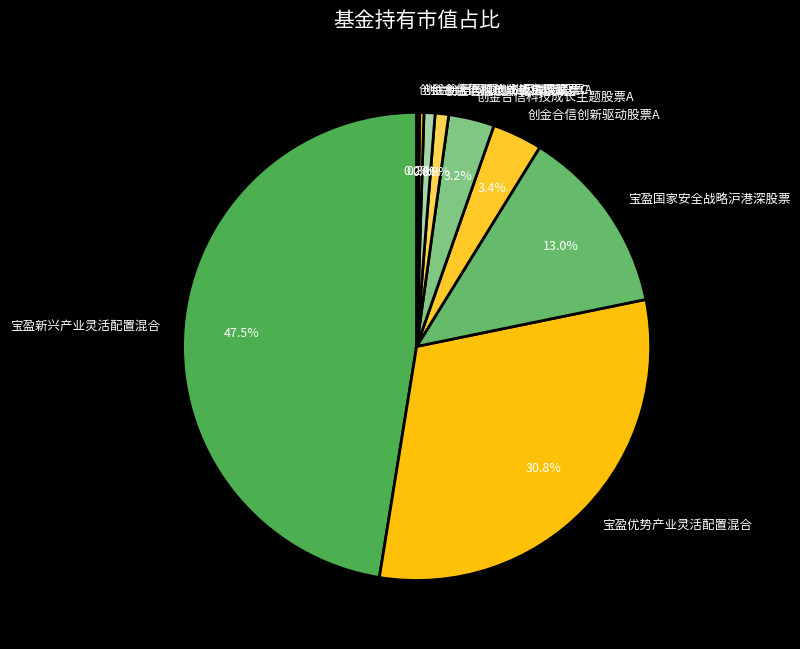

Is there any slice that represents more than half of the pie?

No